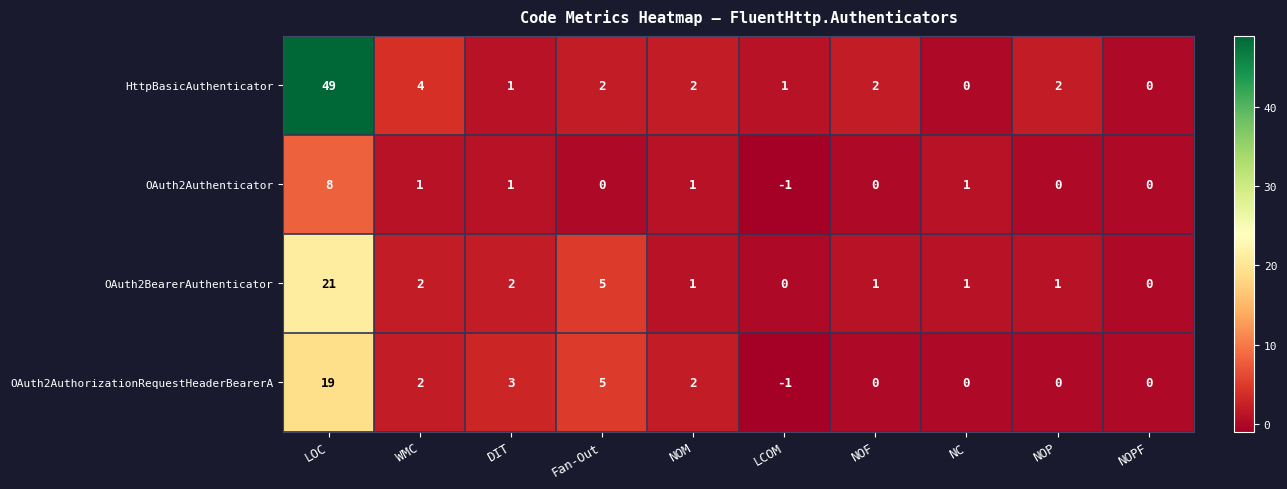

True or false: OAuth2AuthorizationRequestHeaderBearerA has a value of 19 at LOC.

True